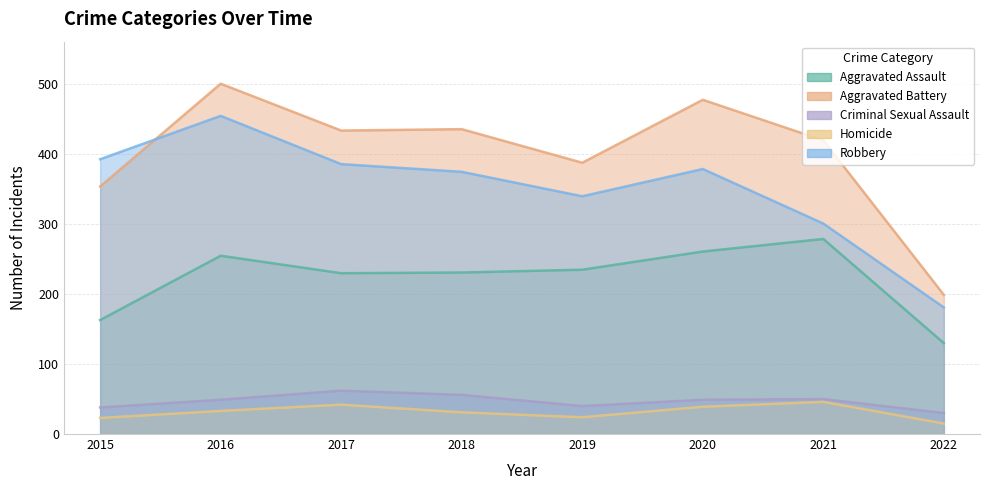

What are all the series names shown in the legend?

Aggravated Assault, Aggravated Battery, Criminal Sexual Assault, Homicide, Robbery